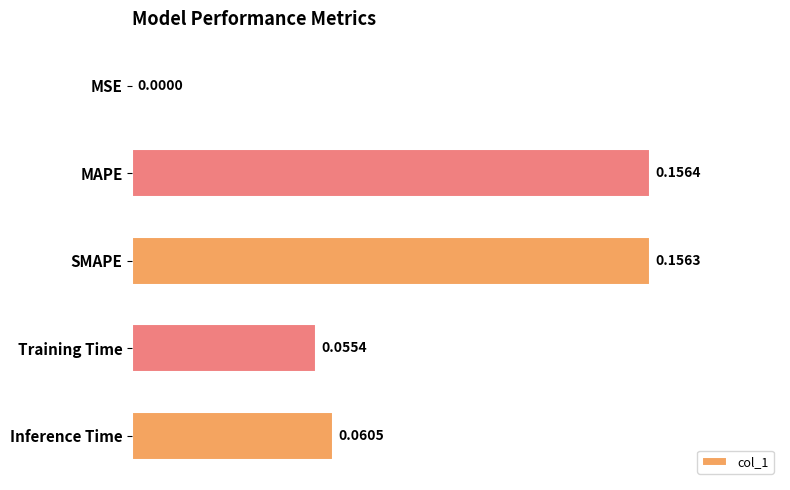

What is the sum of all values?

0.4